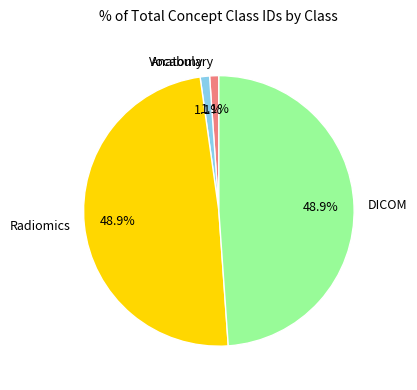

Which has a higher value, Radiomics or Vocabulary?

Radiomics